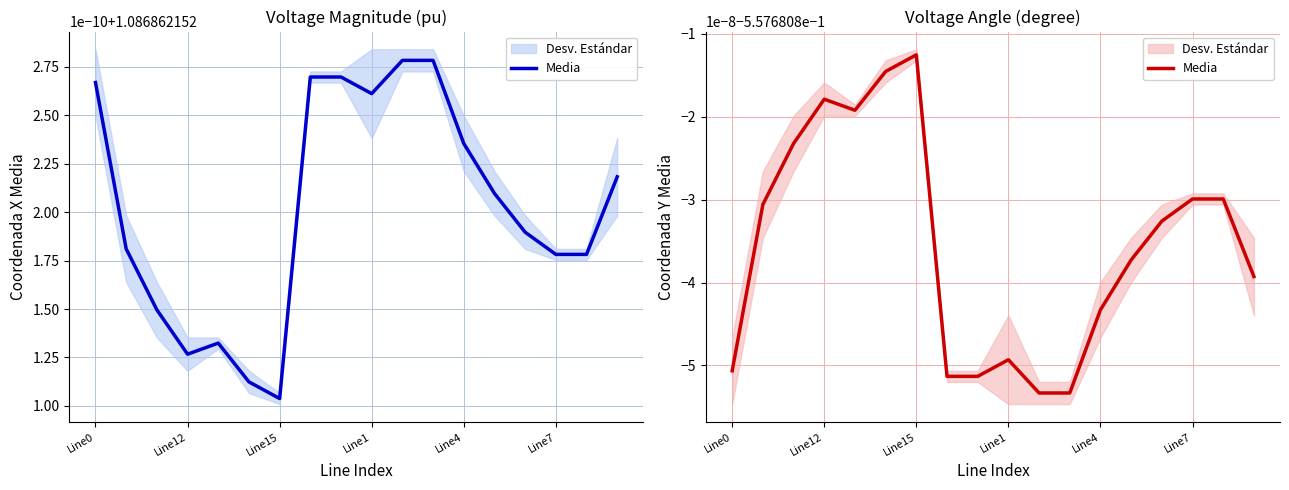

How many interior local peaks does the pf_va_to_degree series have?

4